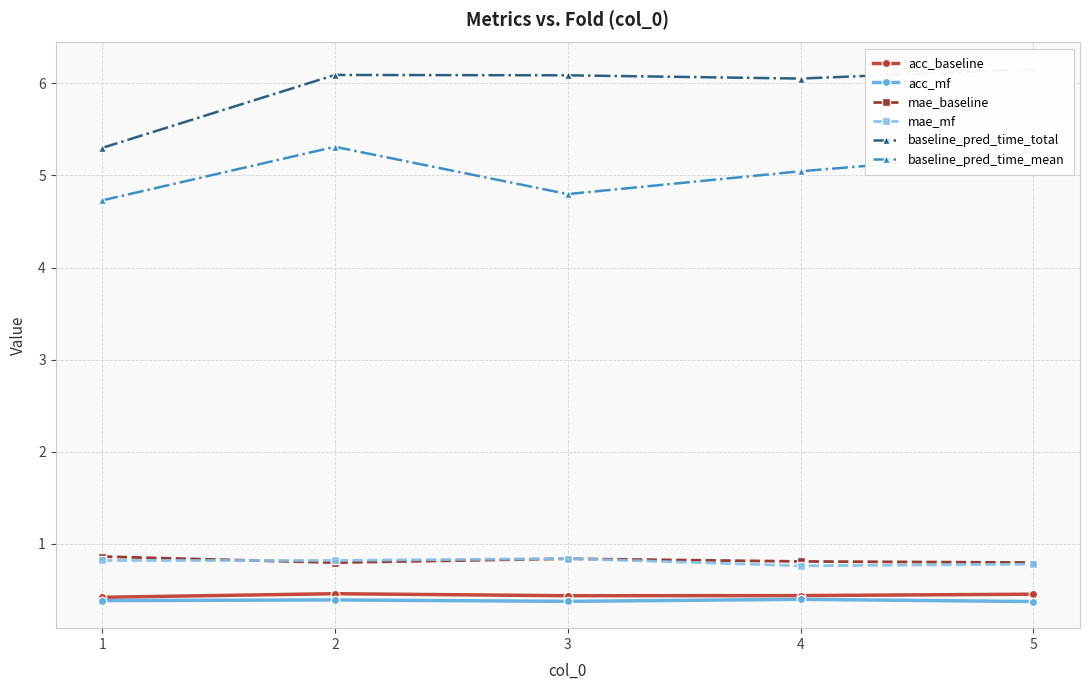

At how many categories does at least one series exceed 2?

5